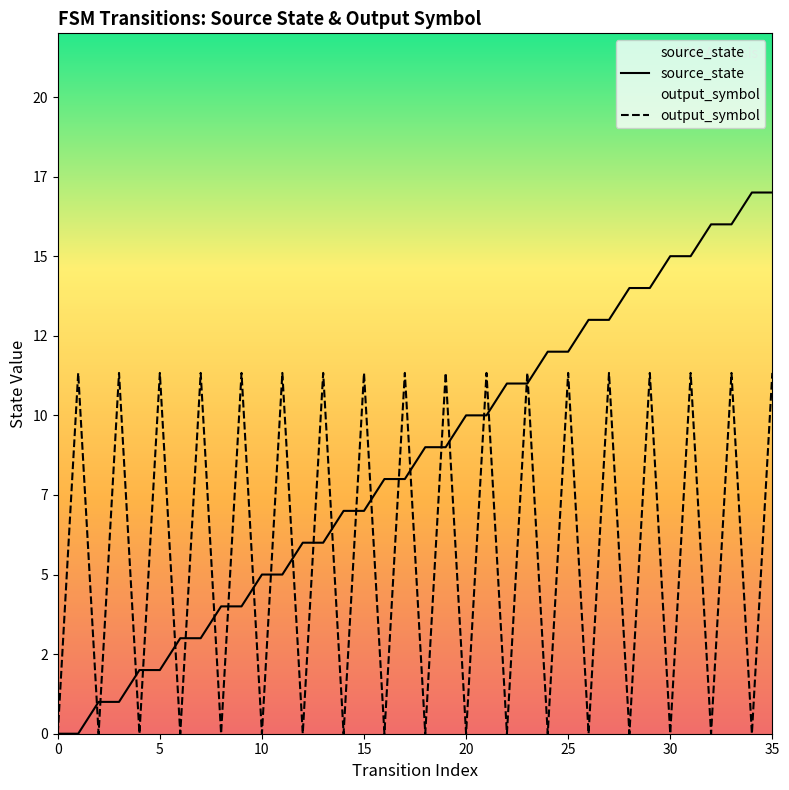

Which series ends up on top after the final intersection of source_state and output_symbol?

source_state